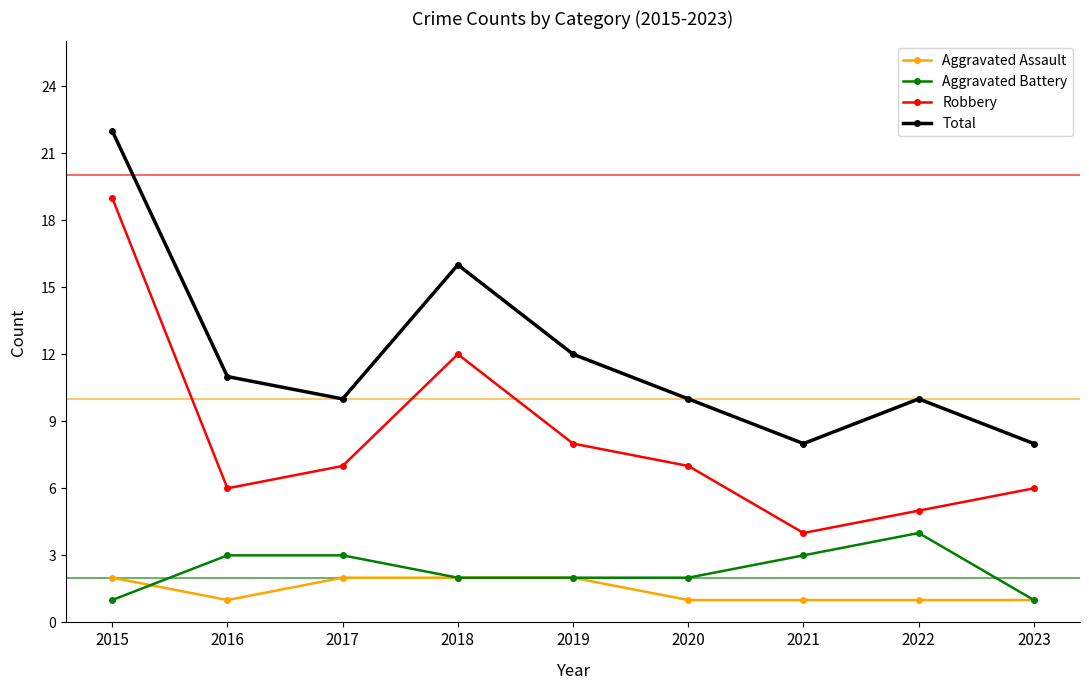

Between 2017 and 2022, which series saw the biggest shift?

Robbery